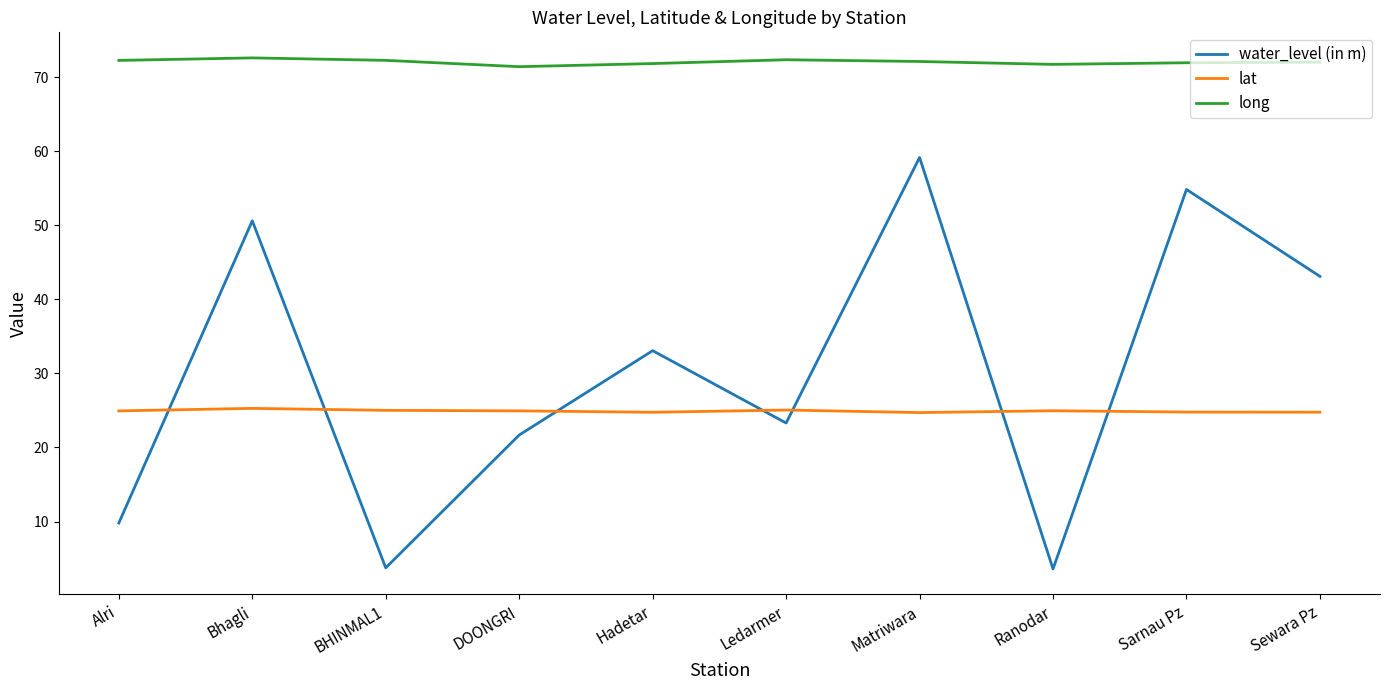

How many lines are shown in the chart?

3